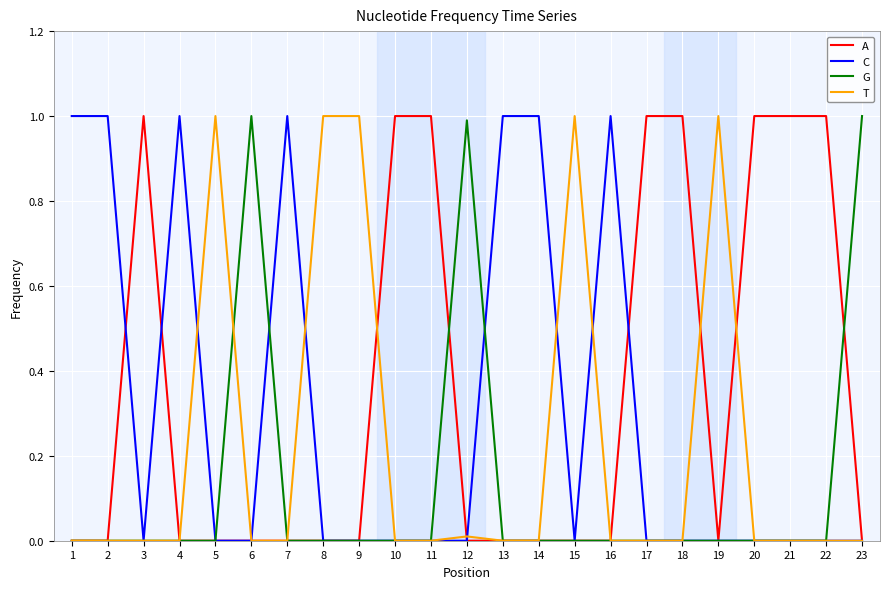

Rank the series by their average value, from highest to lowest.

A, C, T, G